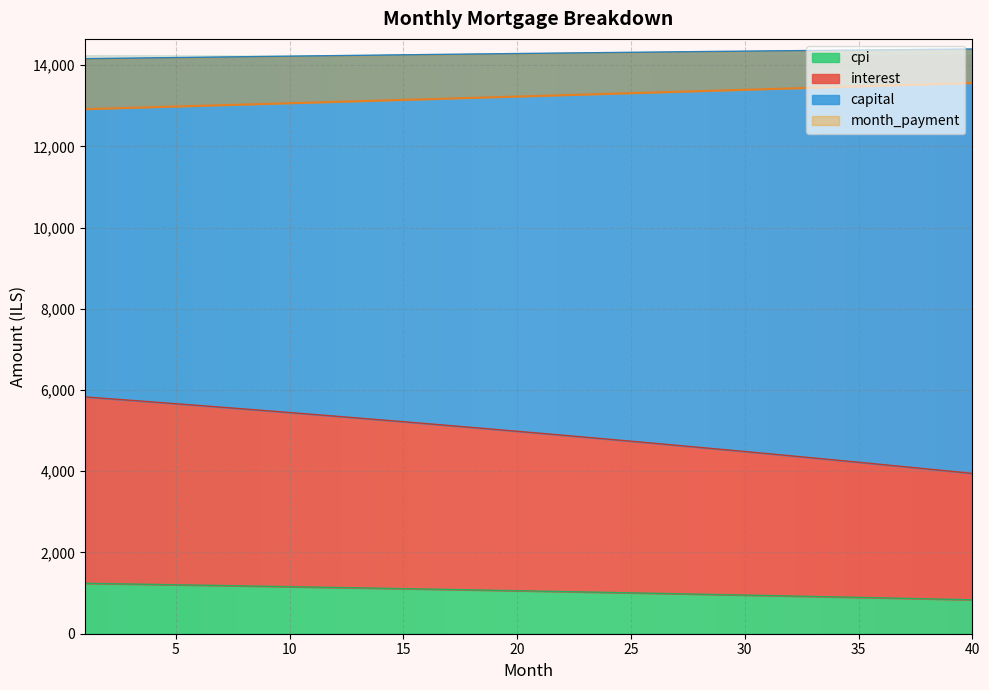

Where is interest nearest to the value 4888?

22